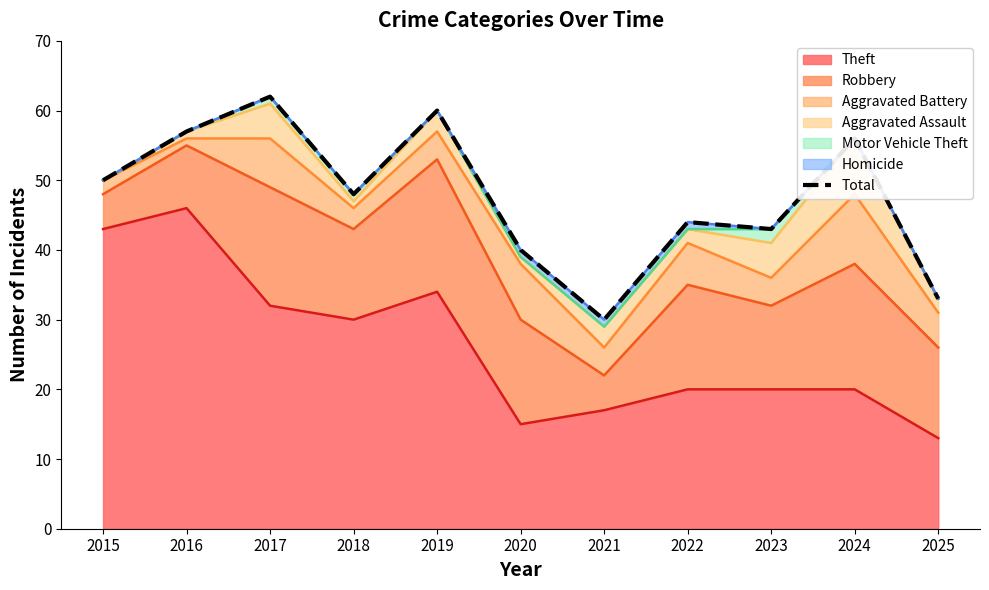

What is the difference between the second highest and second lowest values?

27